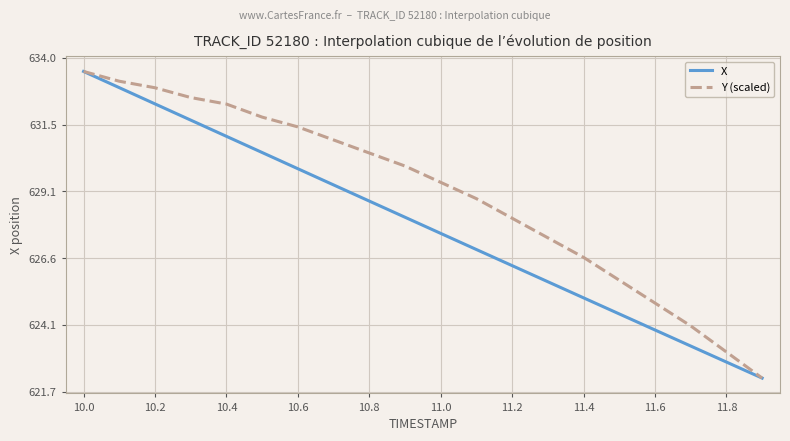

Rank the series by their average value, from highest to lowest.

Y (scaled), X